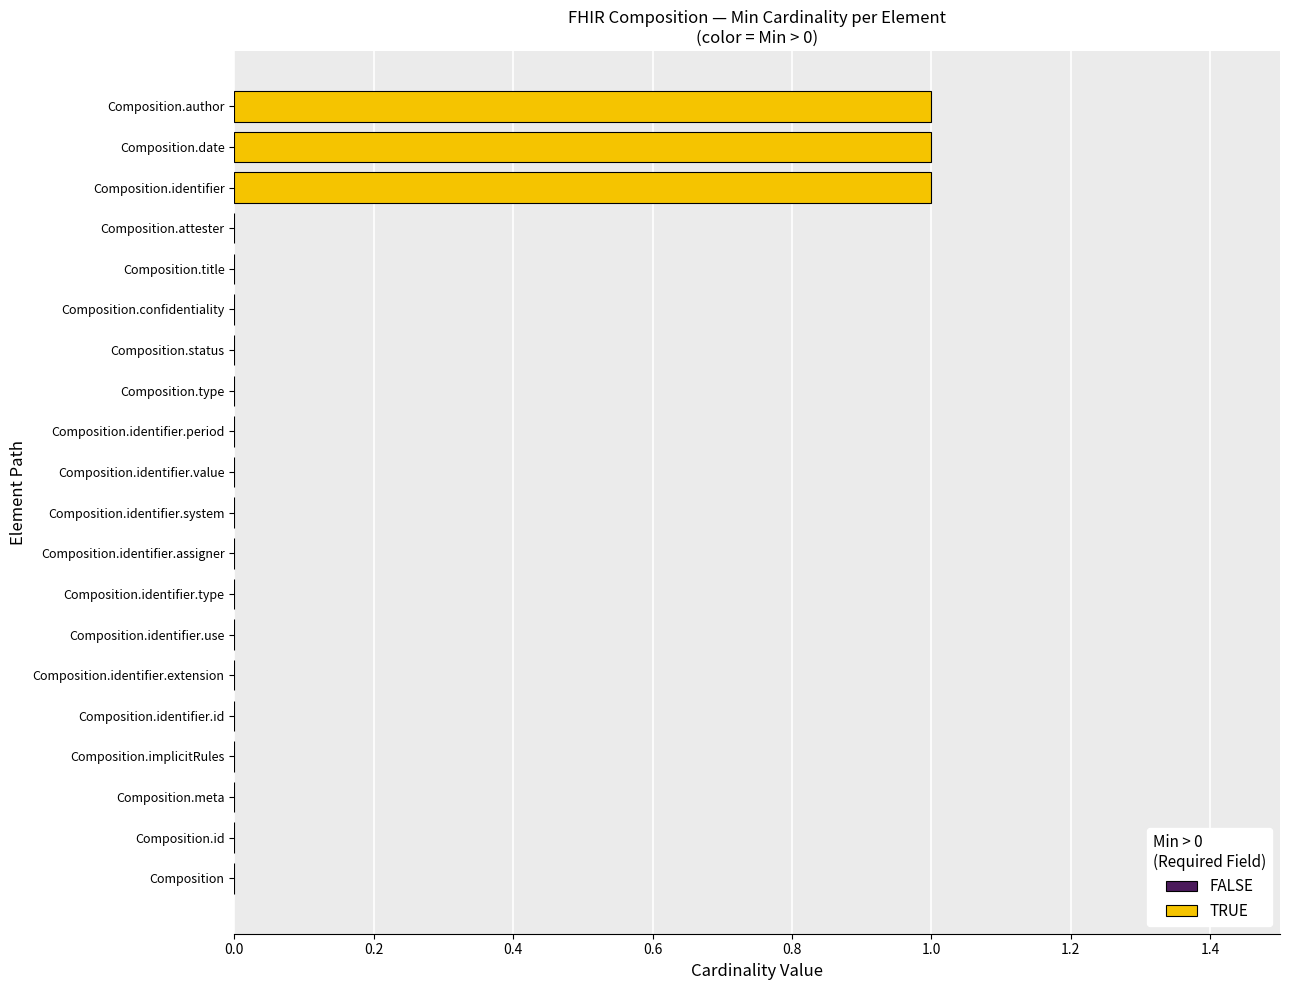

Approximately how many times larger is the value at Composition.identifier compared to Composition.author?

1.0